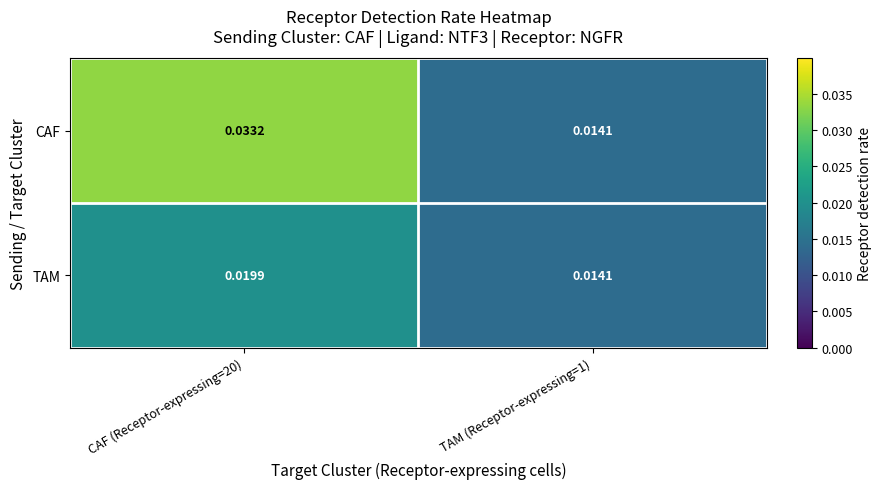

How many data points does each series have?

2